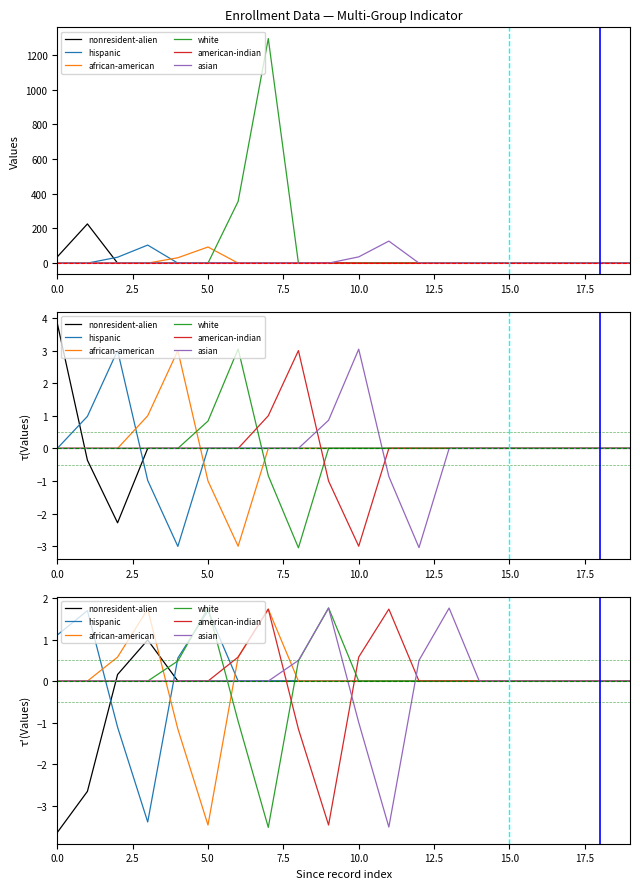

How many negative values does the asian series have?

2